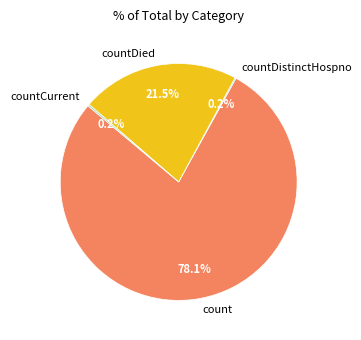

What is the largest slice in the pie chart?

count